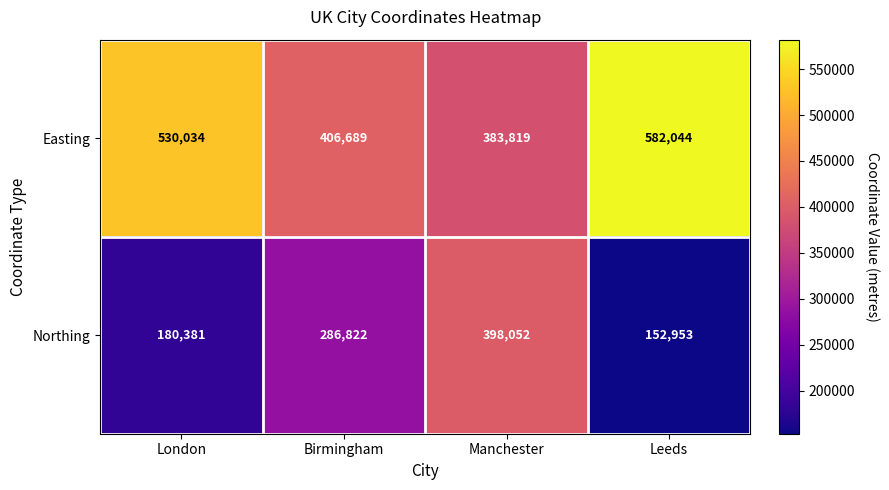

Is the value of Easting at Manchester greater than the value of Northing at Birmingham?

Yes